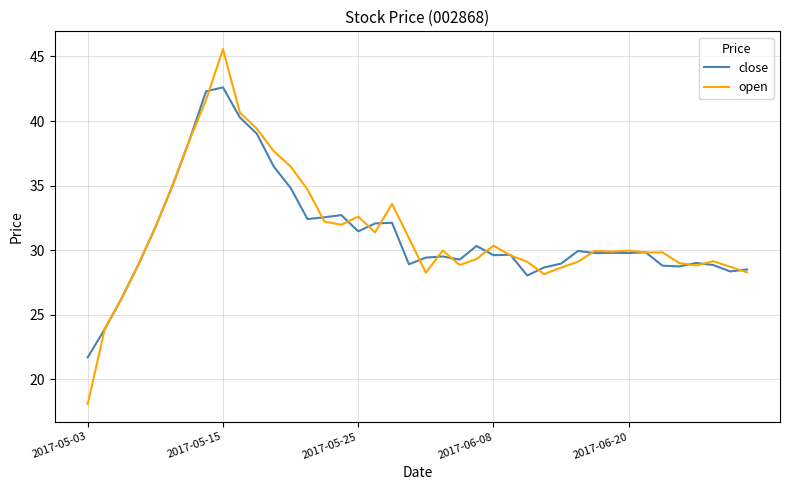

Which series has the largest range (max minus min)?

open